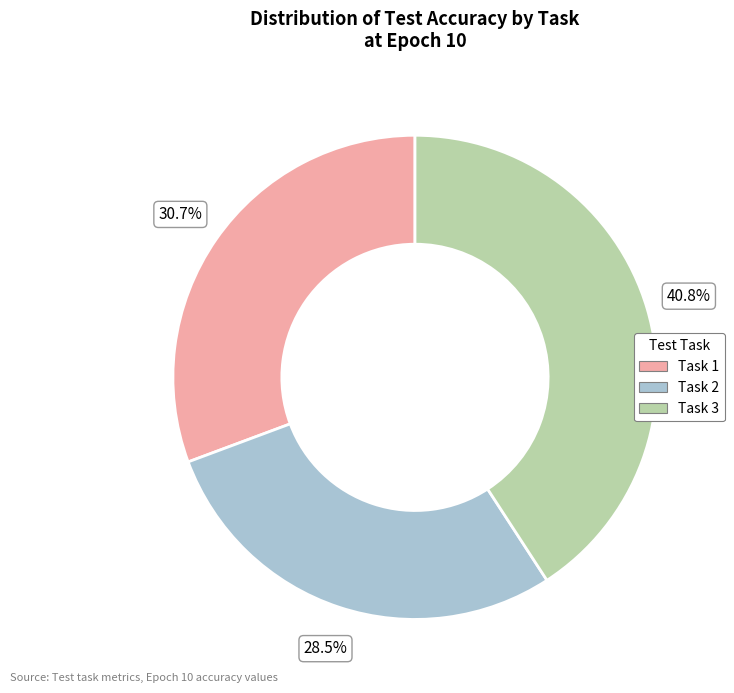

Which slice is the largest?

Task 3